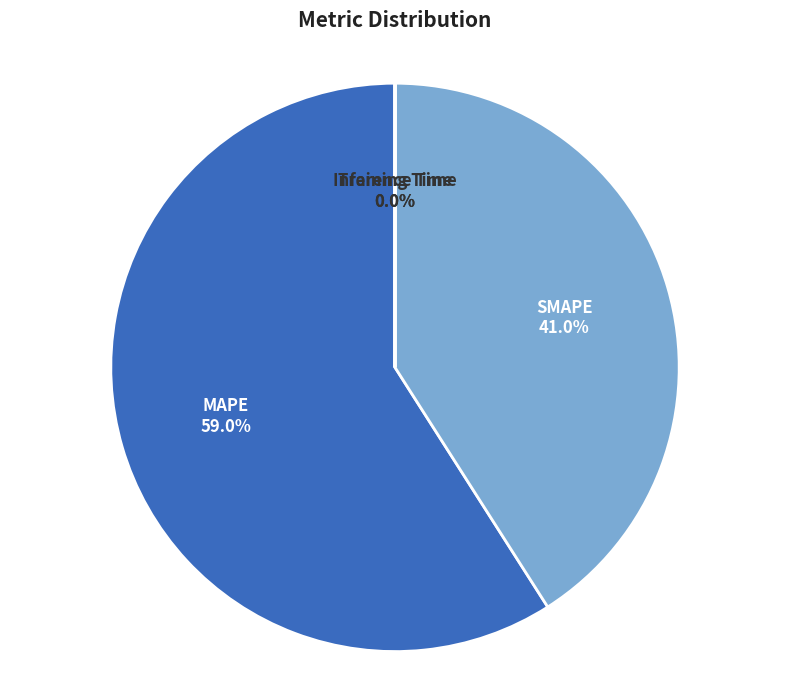

What is the majority slice?

MAPE